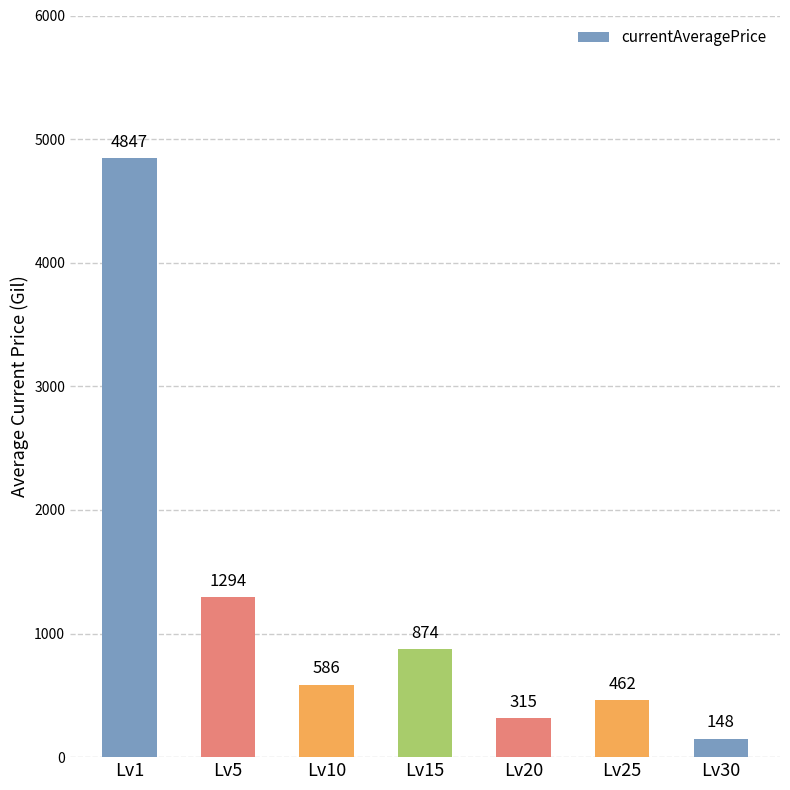

How many categories are shown in the chart?

7